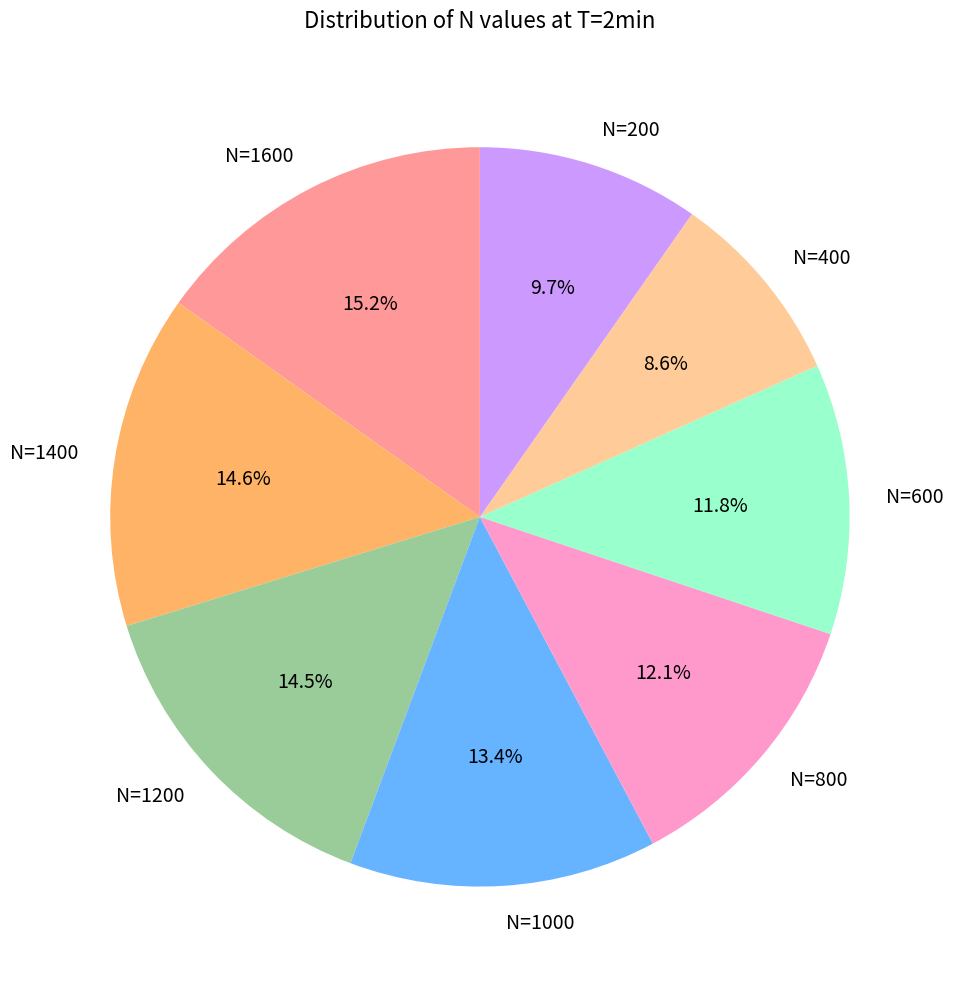

True or false: N=1600 accounts for 9% of the total.

False